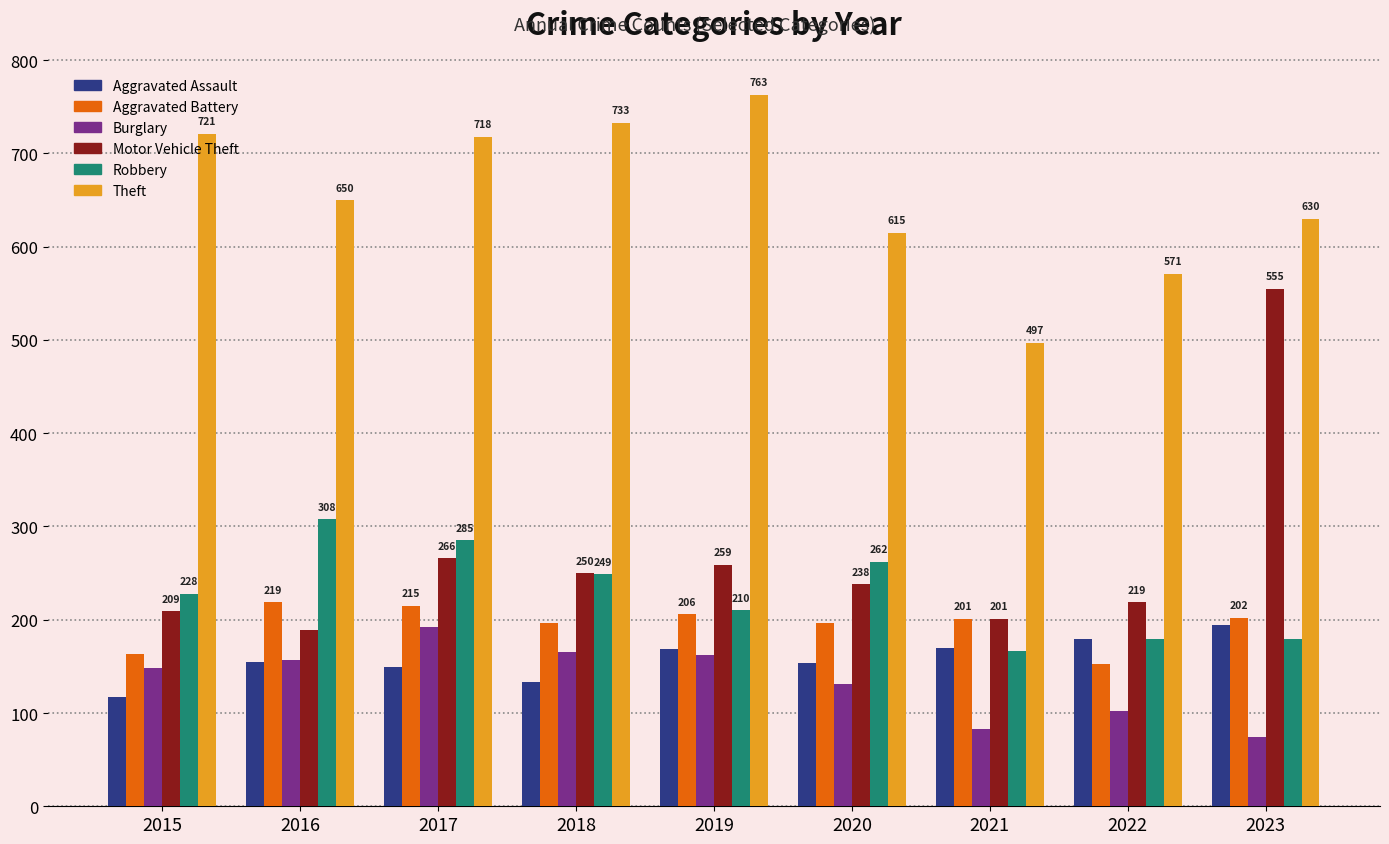

What are all the series names shown in the legend?

Aggravated Assault, Aggravated Battery, Burglary, Motor Vehicle Theft, Robbery, Theft